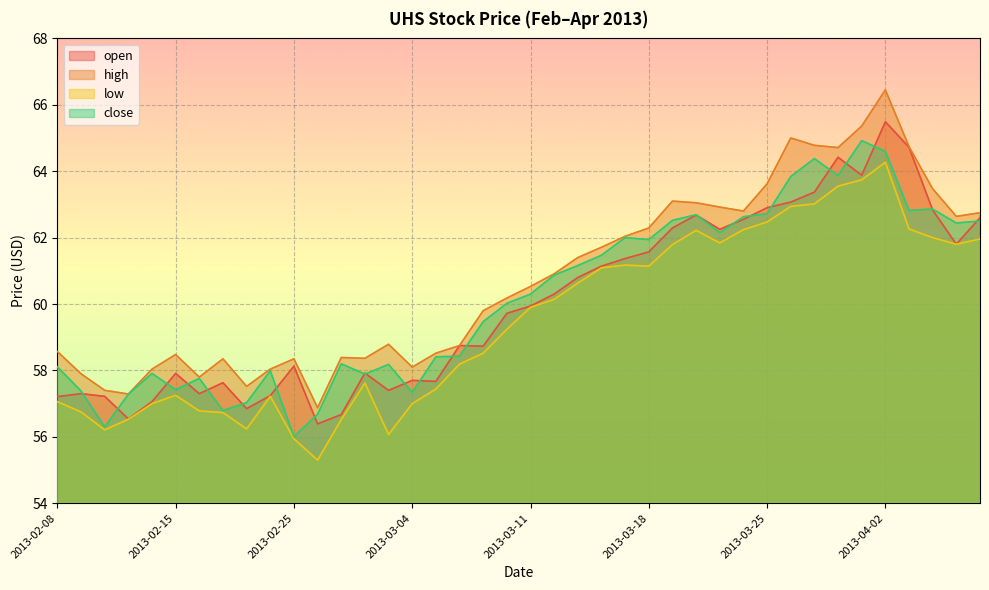

Which category has the lowest value across all series?

2013-02-26